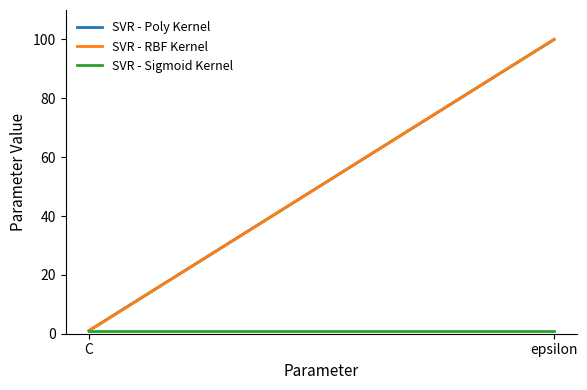

What is the label of the 1st point from the left?

C